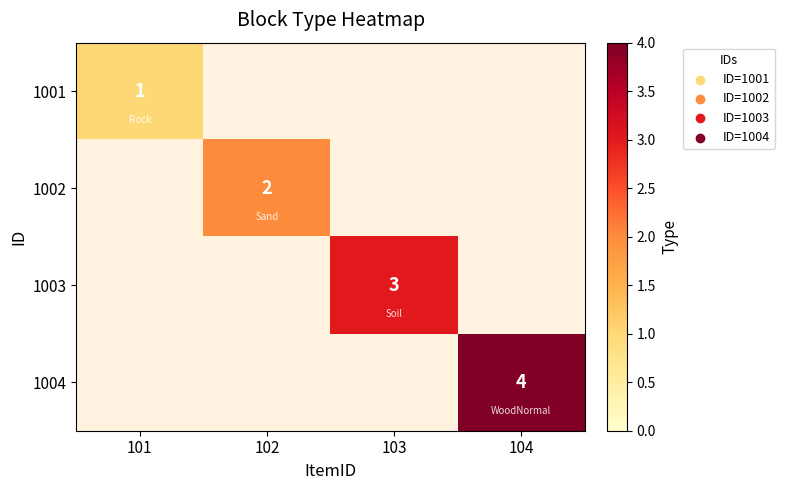

True or false: 1002 has a value of 2 at 102.

True